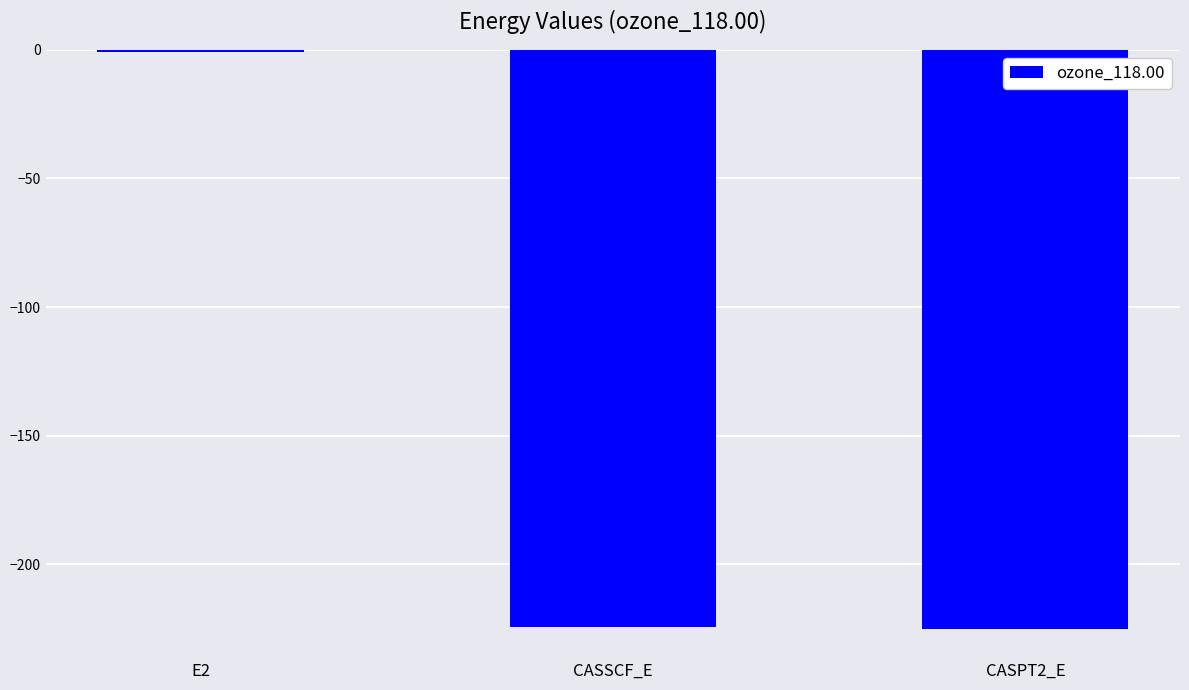

Which has a higher value, CASPT2_E or E2?

E2